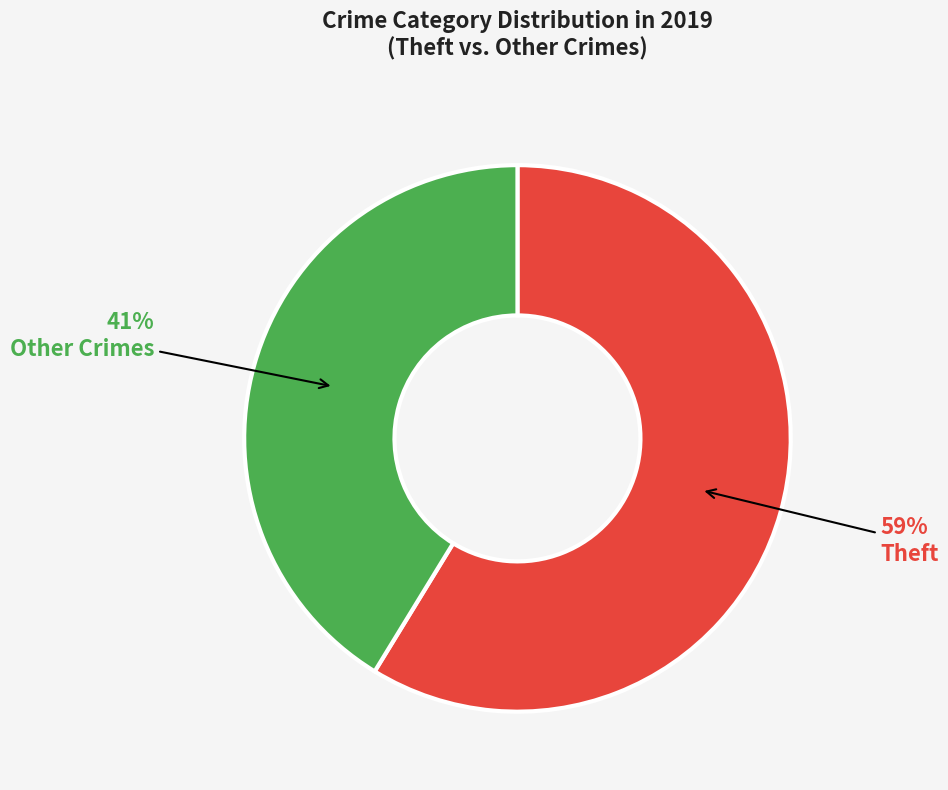

How many slices are in this pie chart?

2